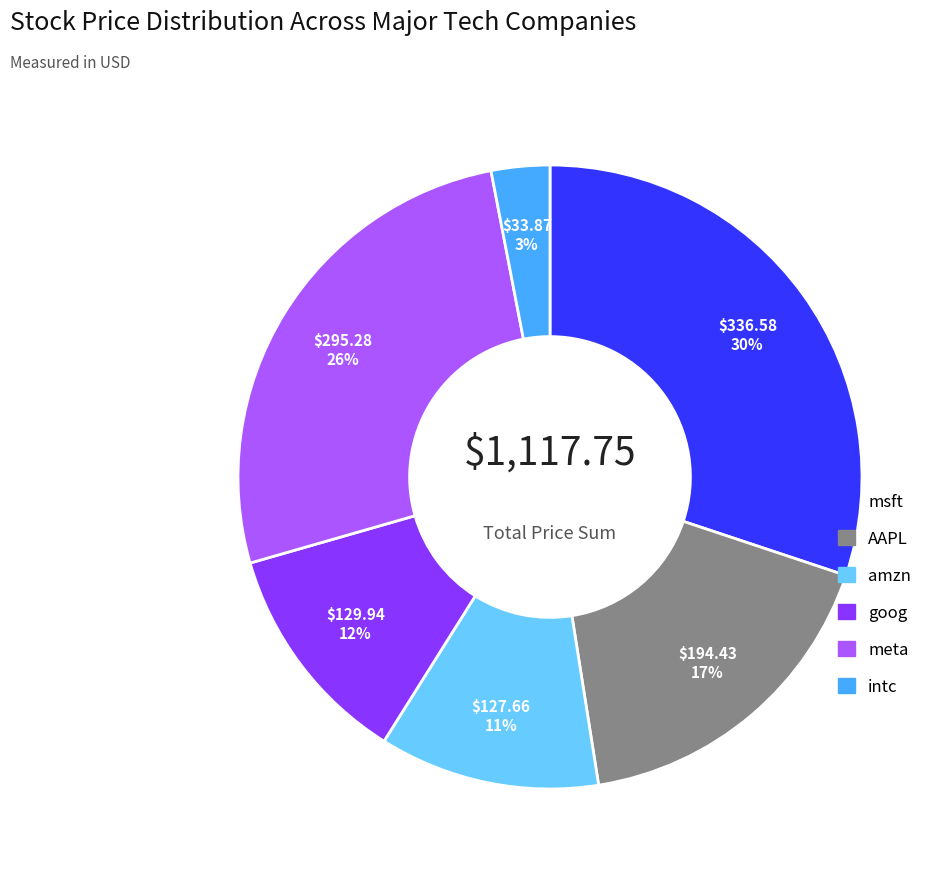

What is the smallest slice in the pie chart?

intc